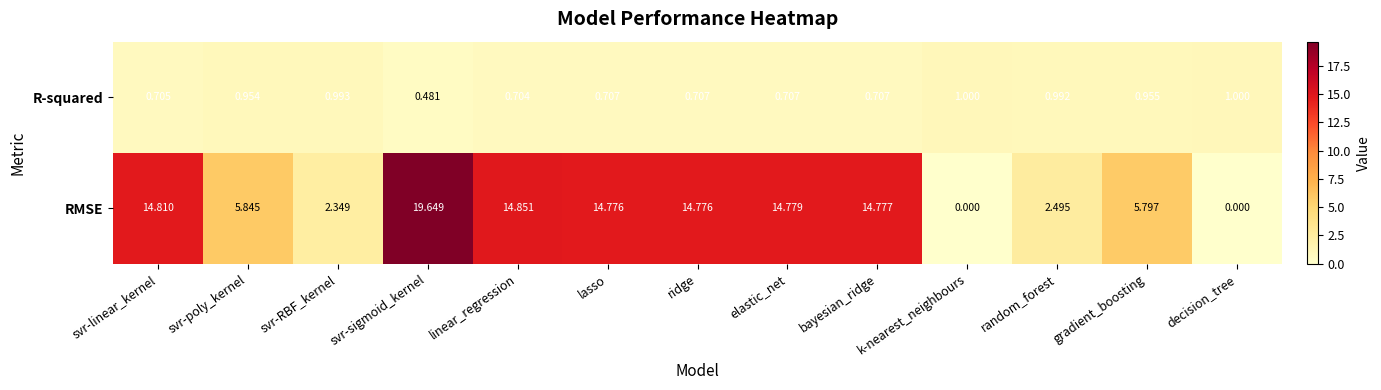

Which series has the largest total across all categories?

RMSE